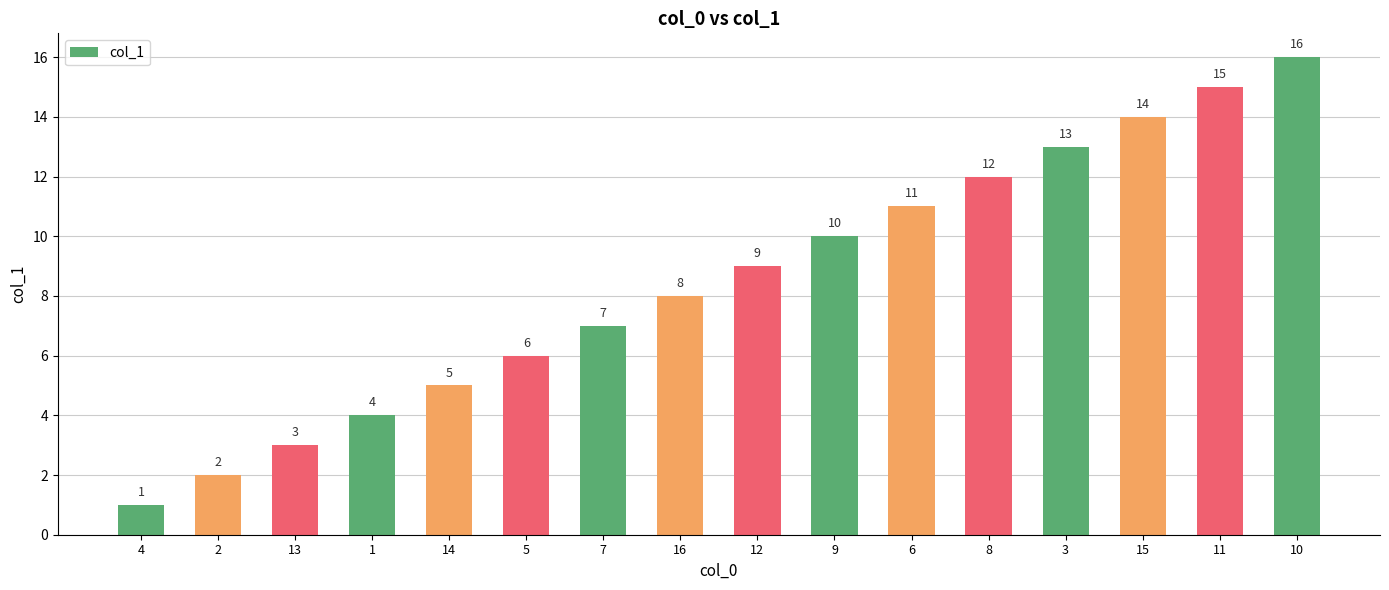

What is the change in value from 14 to 15?

+9